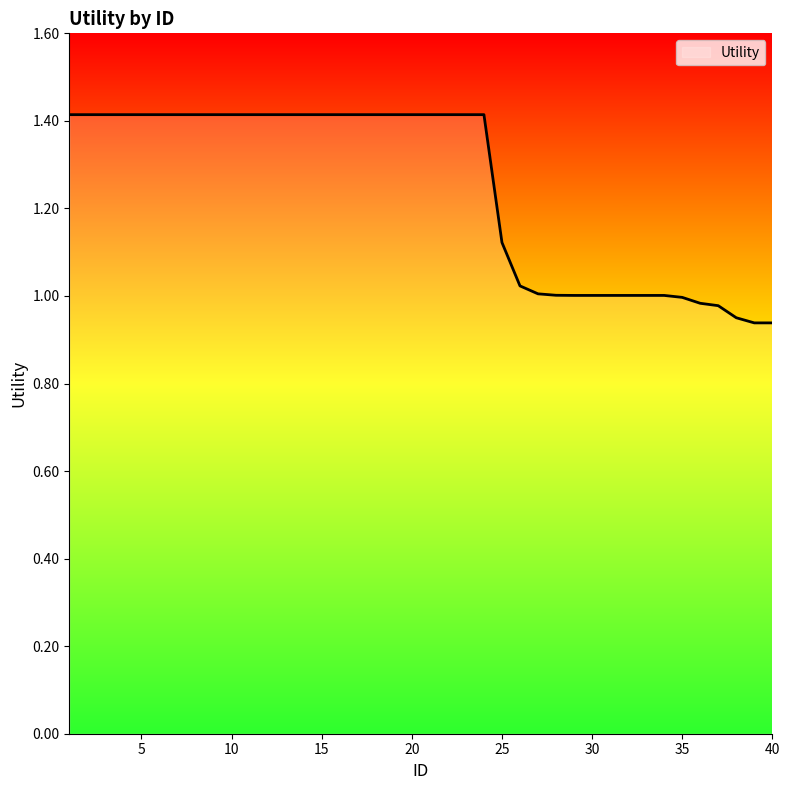

What is the maximum value shown in the chart?

1.4